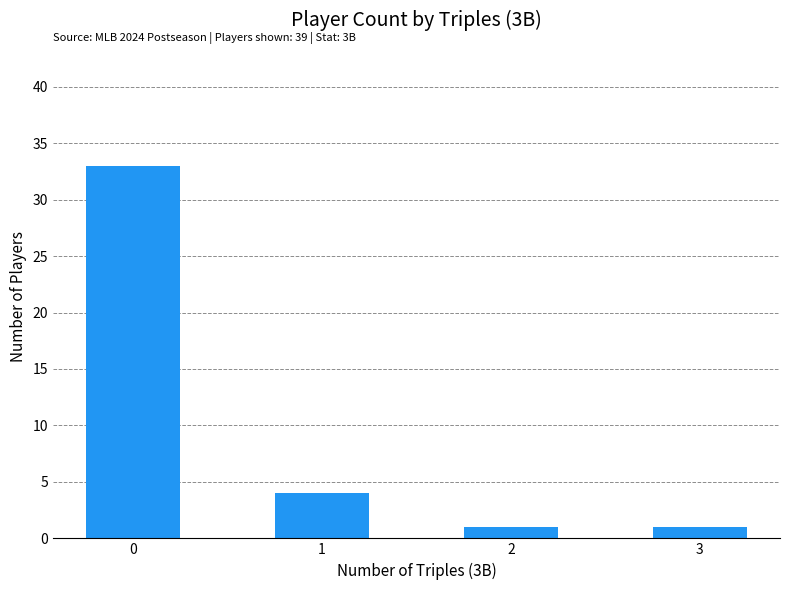

The value at 1 is 4. True or false?

True